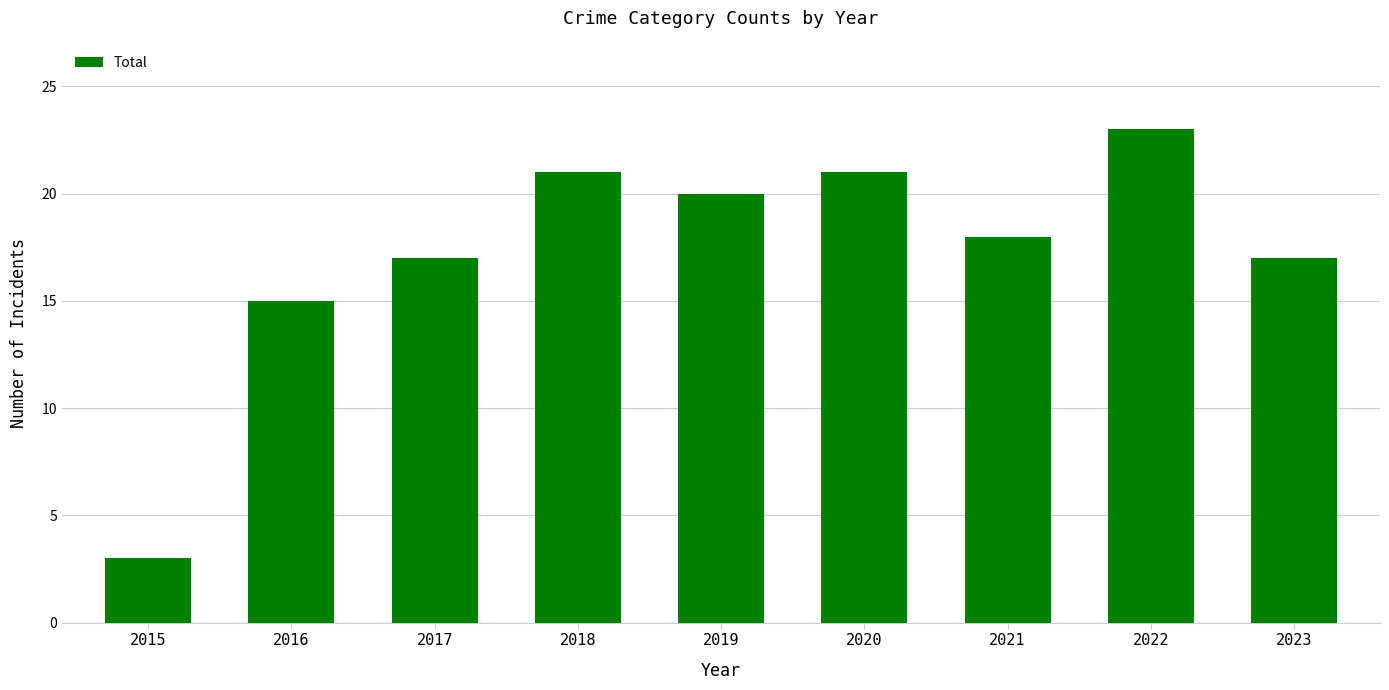

Is it true that the value at 2020 is 21?

True